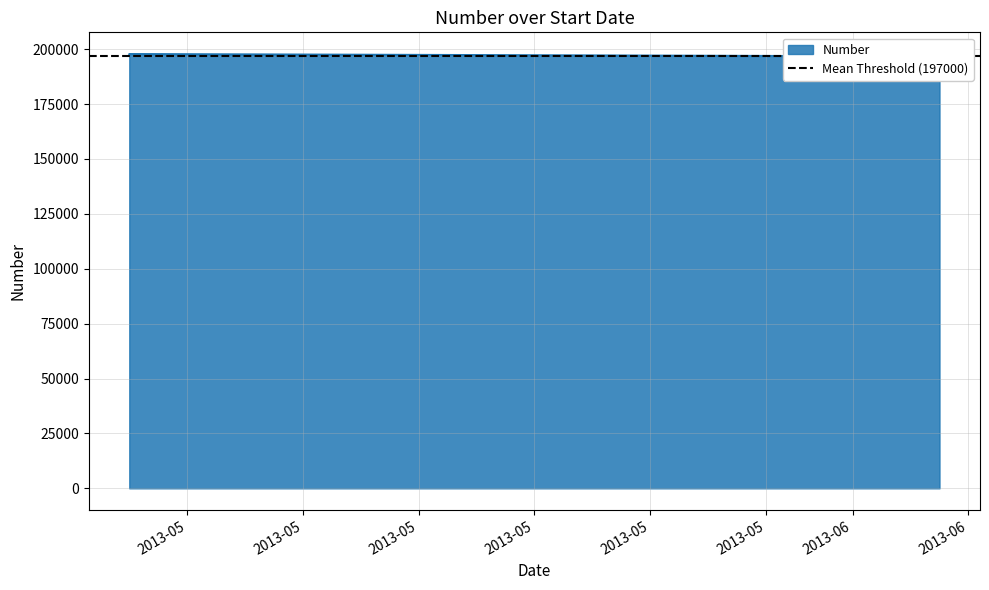

How many data points does each series have?

3